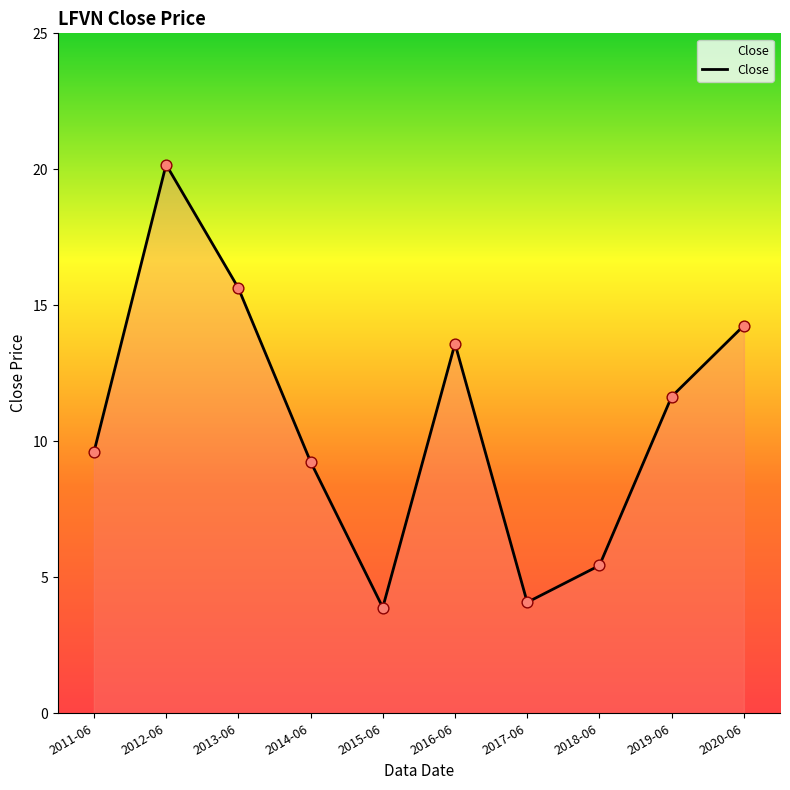

Approximately how many times larger is the value at 2014-06 compared to 2011-06?

1.0